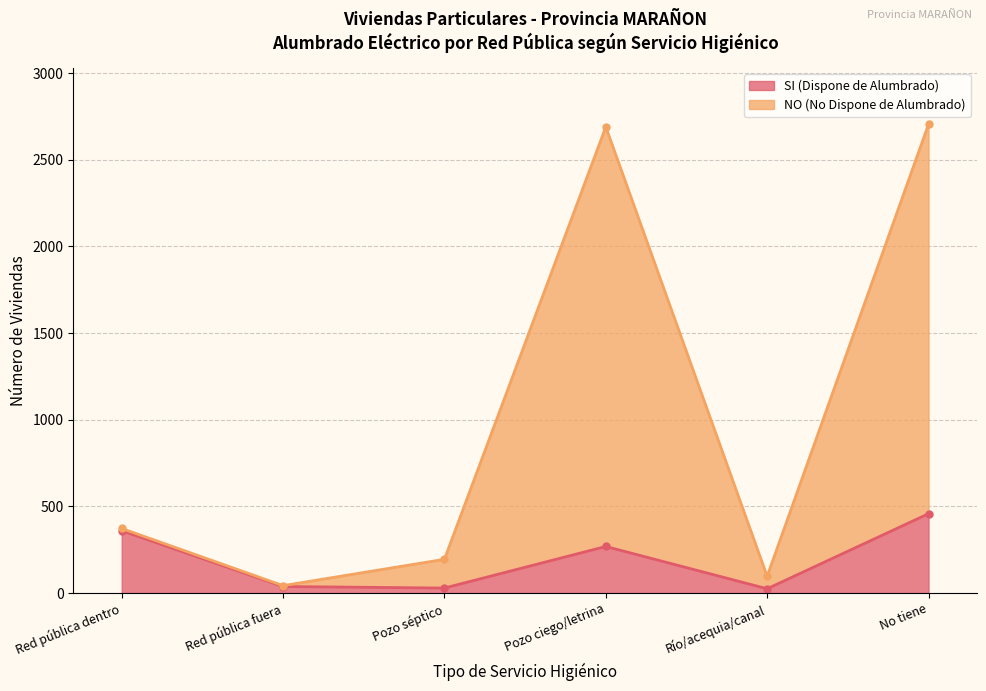

What is the total value across all series at Río/acequia/canal?

122